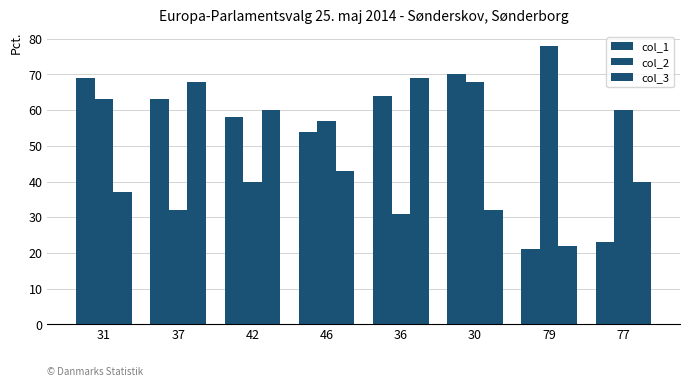

At which category is the sum across all series the highest?

30